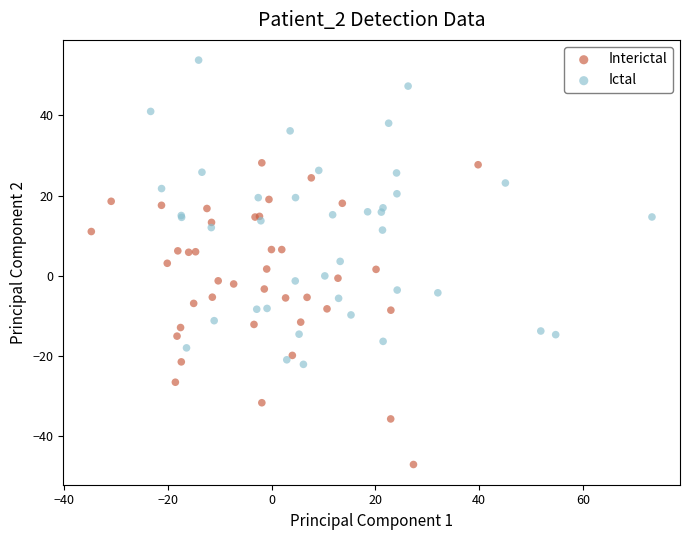

Which series reaches the maximum Y coordinate?

Ictal